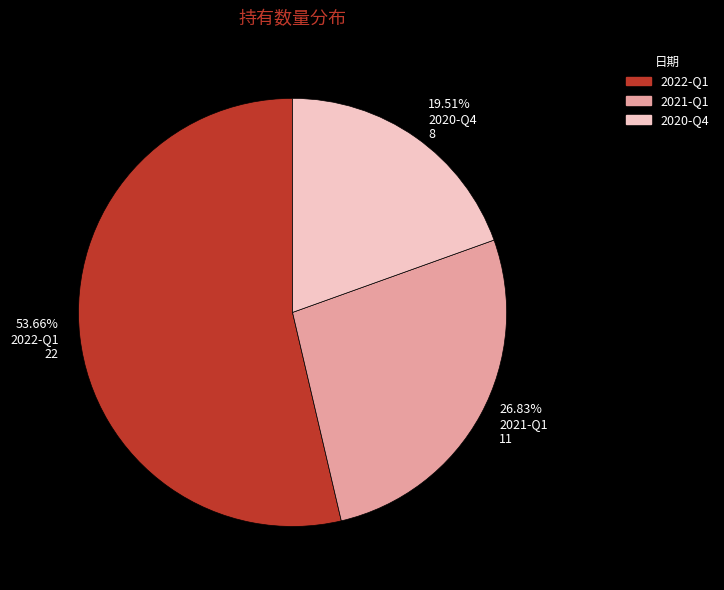

Which slice represents more than half of the pie?

53.66% 2022-Q1 22